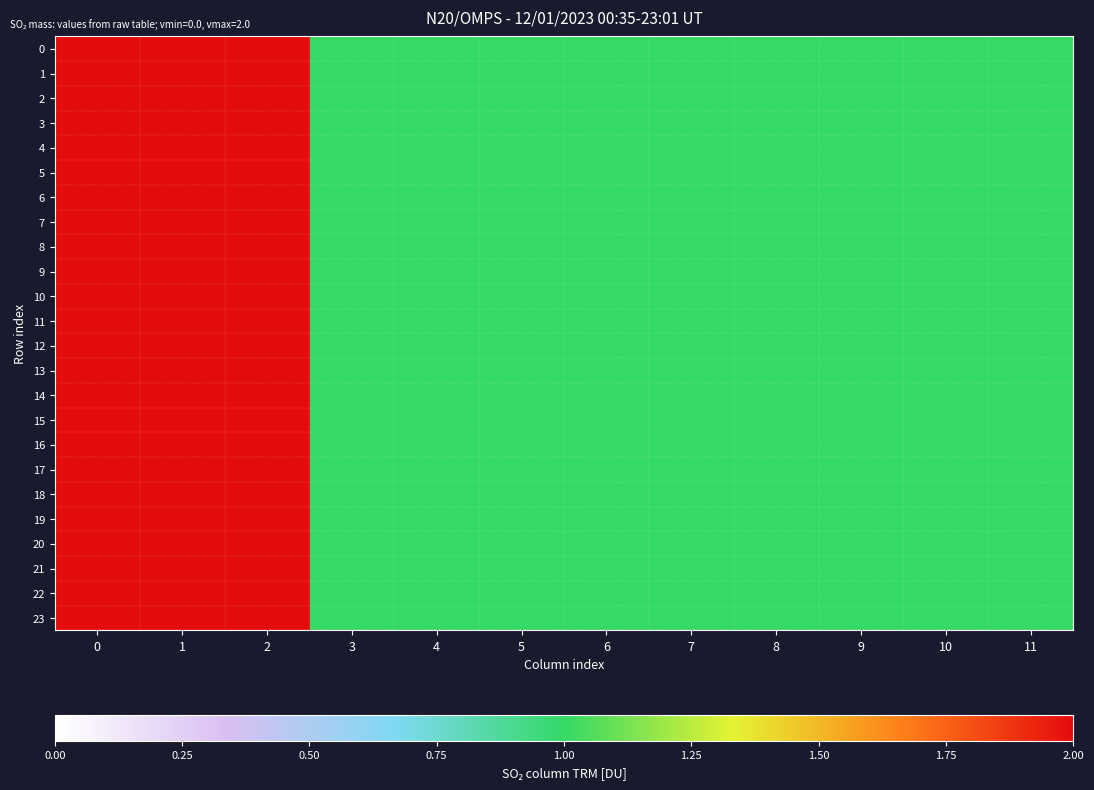

At 4, list the series in order from smallest to largest.

0, 1, 2, 3, 4, 5, 6, 7, 8, 9, 10, 11, 12, 13, 14, 15, 16, 17, 18, 19, 20, 21, 22, 23